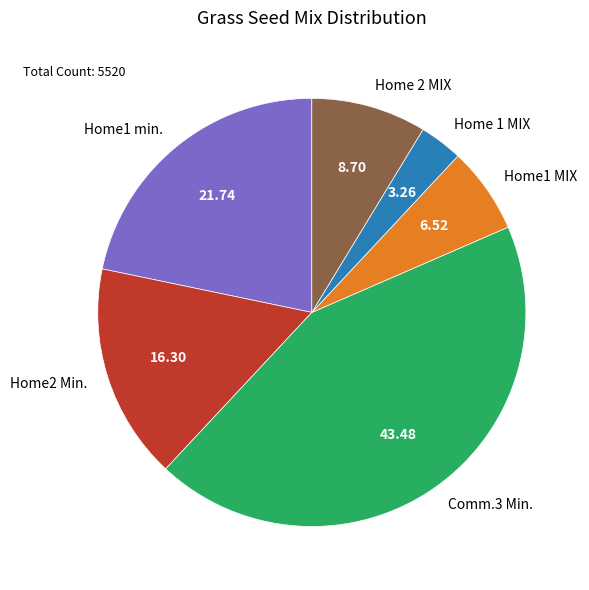

Approximately how many times larger is the value at Home2 Min. compared to Comm.3 Min.?

0.4